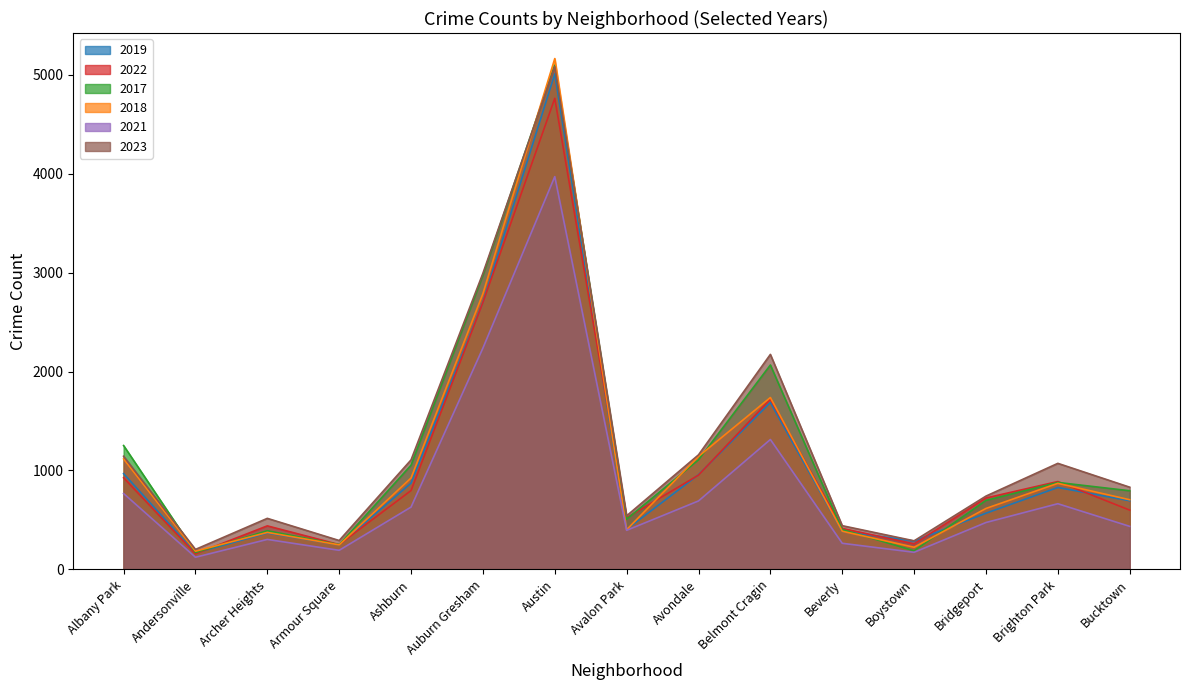

At which label does 2022 first exceed 722?

Albany Park